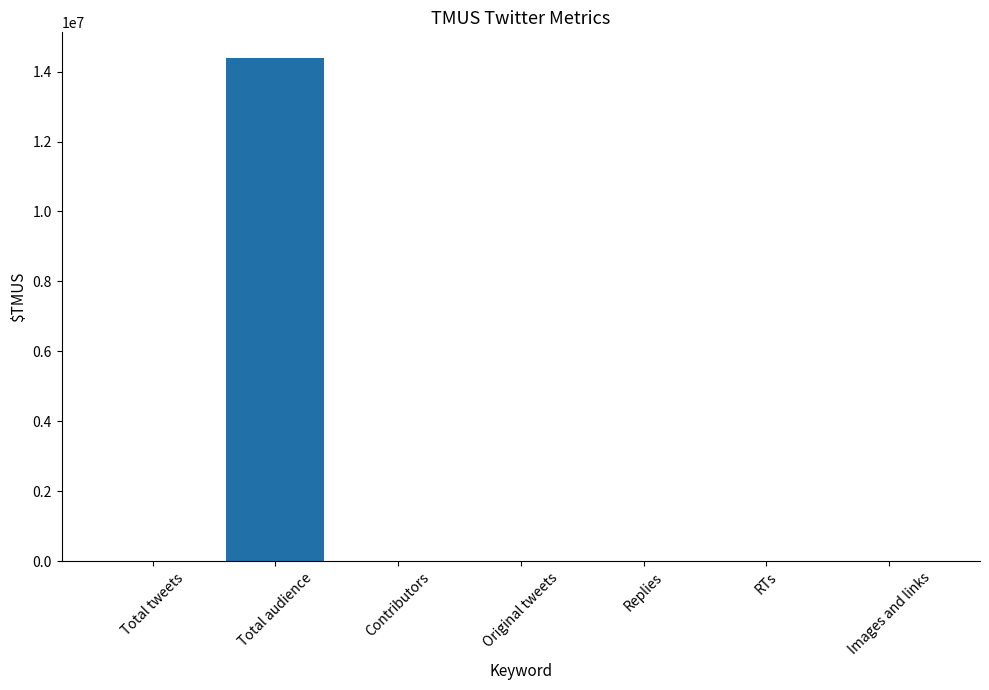

What is the greatest value displayed?

14401697